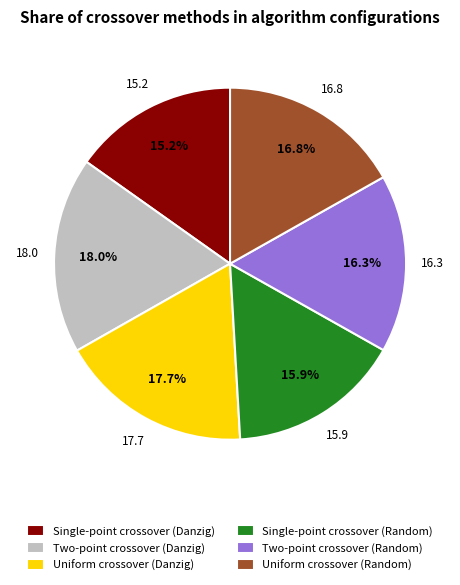

Is there any slice that represents more than half of the pie?

No